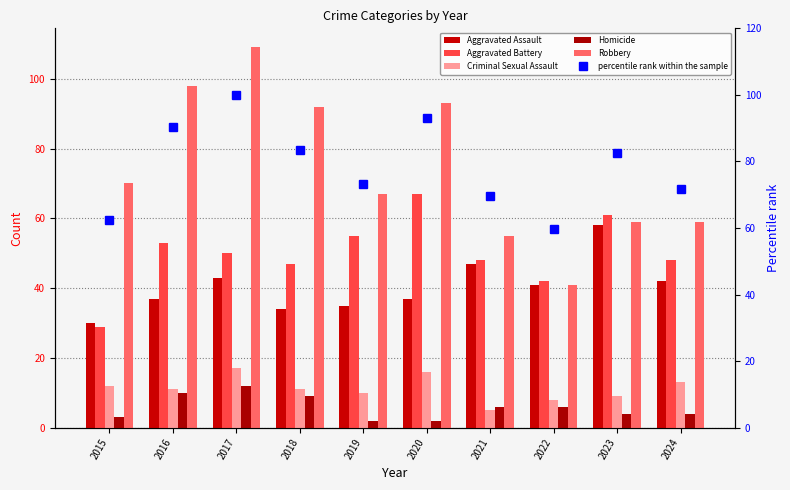

Read the Criminal Sexual Assault value at 2022.

8.0